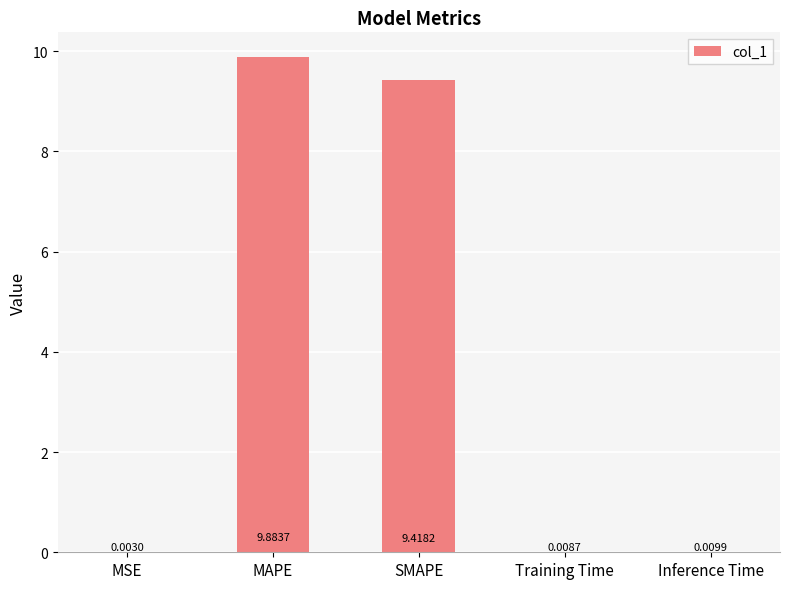

What is the sum of all values?

19.3